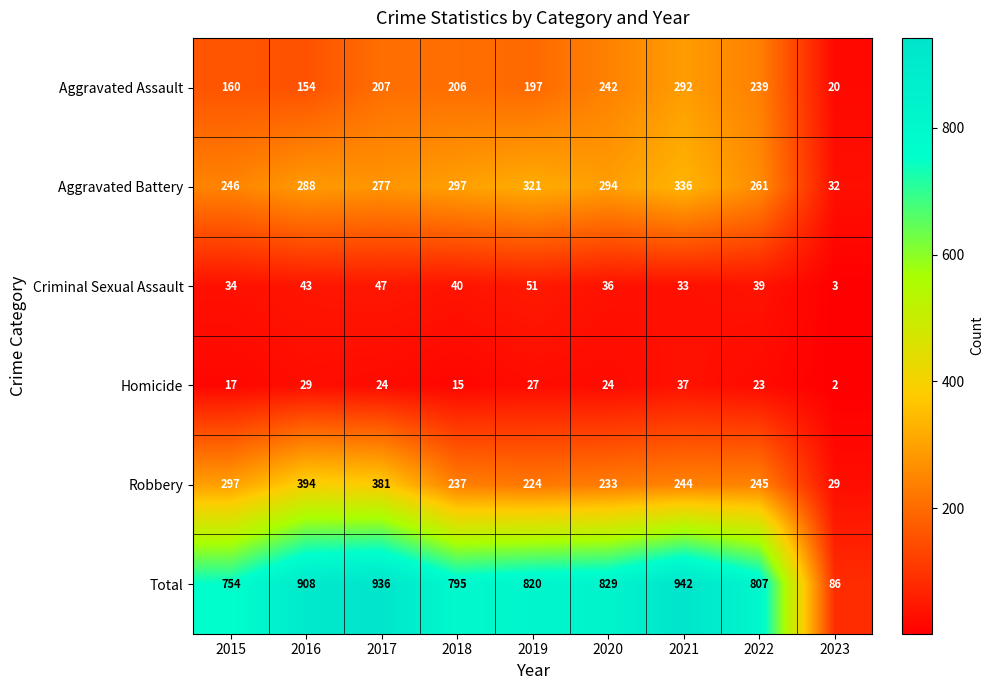

The Robbery series shows 133 at 2016. True or false?

False